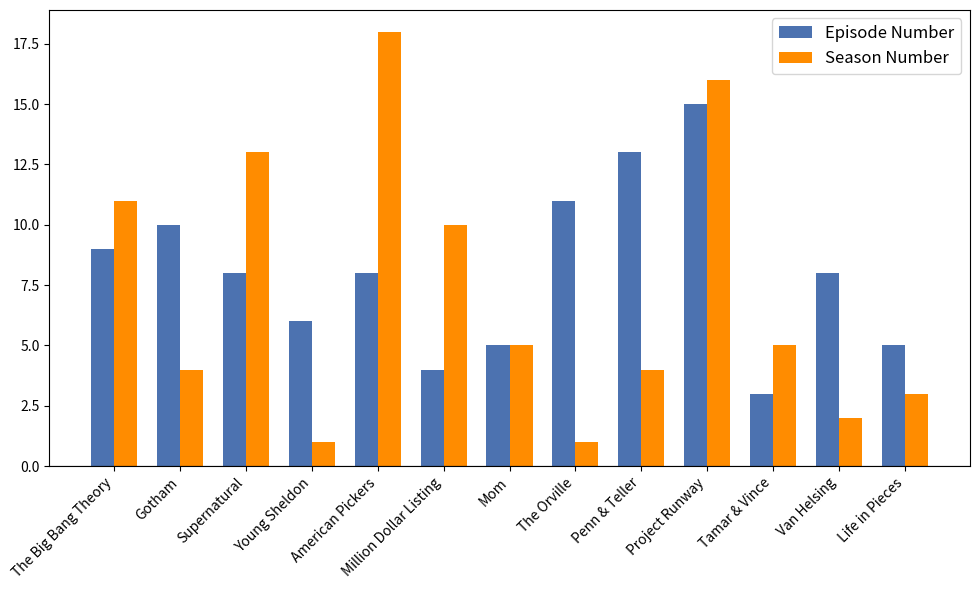

Which series has the widest spread of values?

Season Number